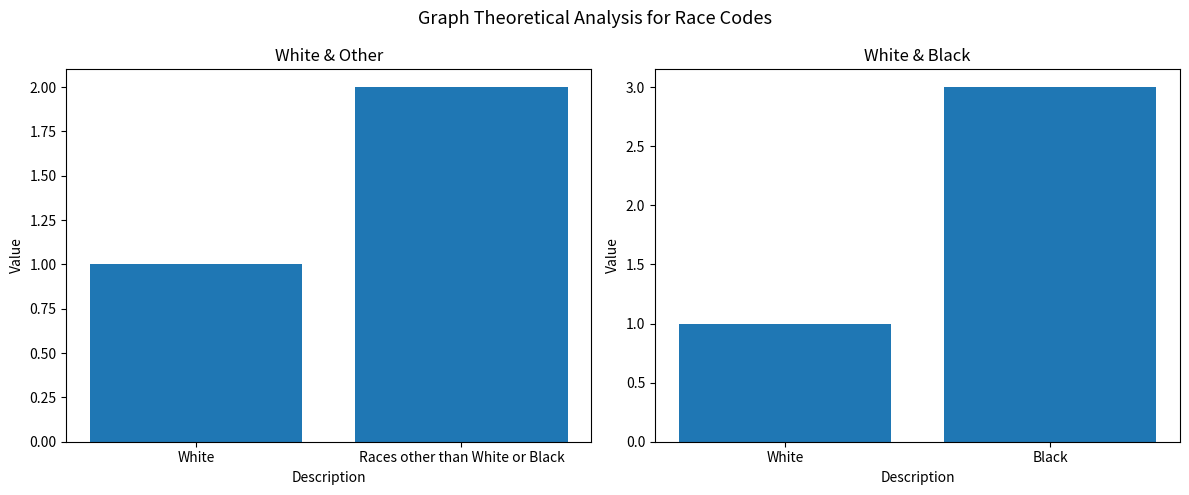

The chart shows a value of 0 at White. True or false?

False